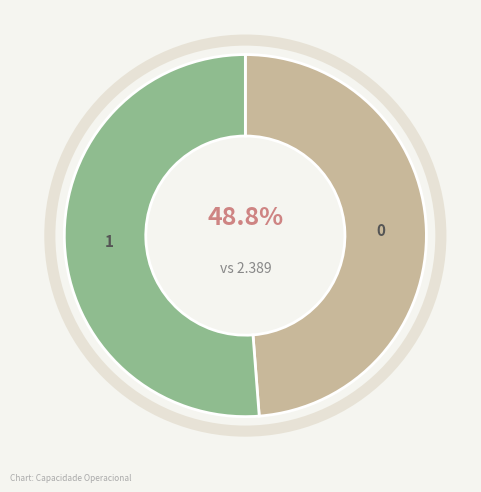

To the nearest percent, what is the average slice percentage?

50%